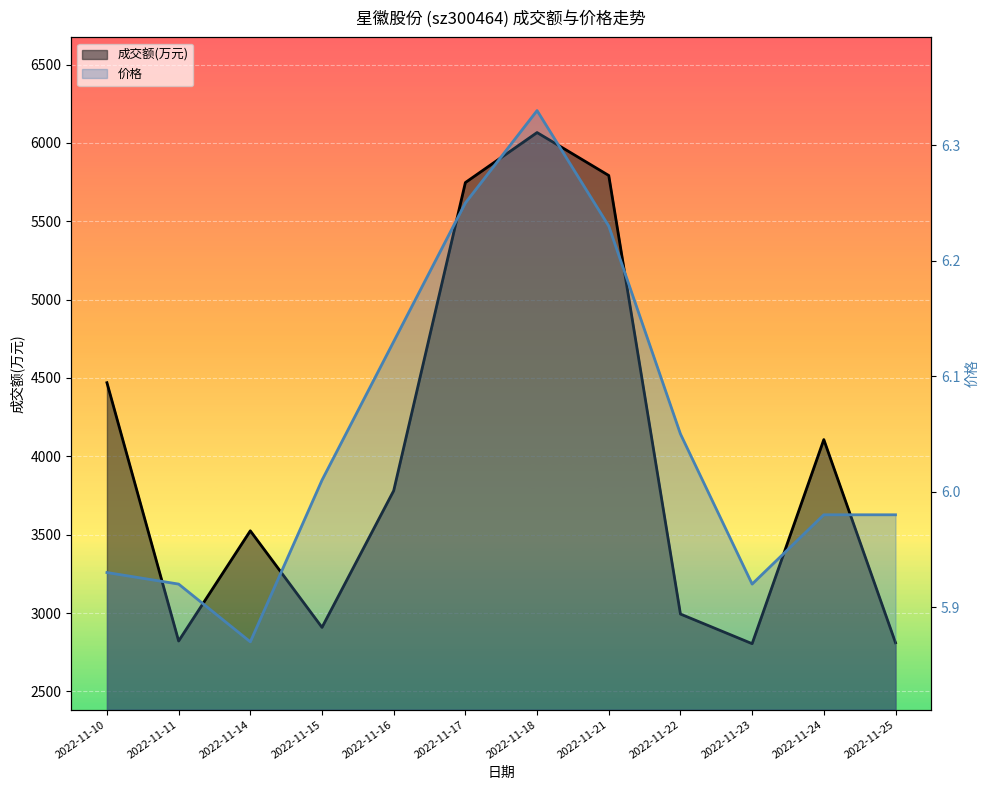

True or false: 价格 has a value of 6.3 at 2022-11-18.

True